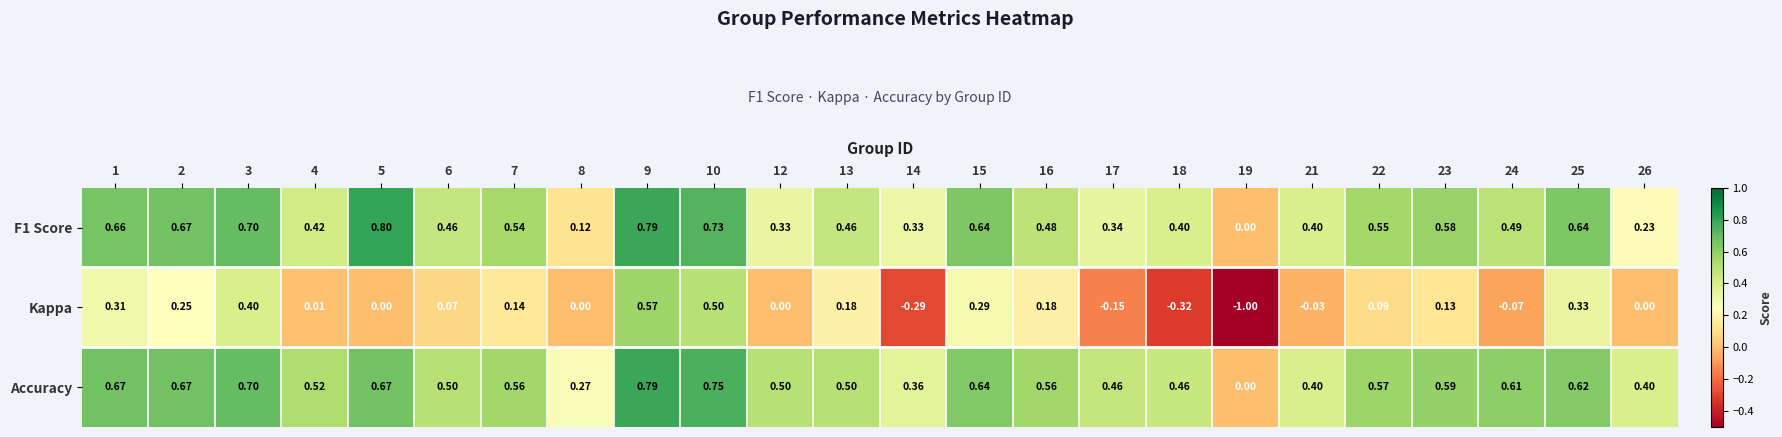

Which series has the largest range (max minus min)?

Kappa